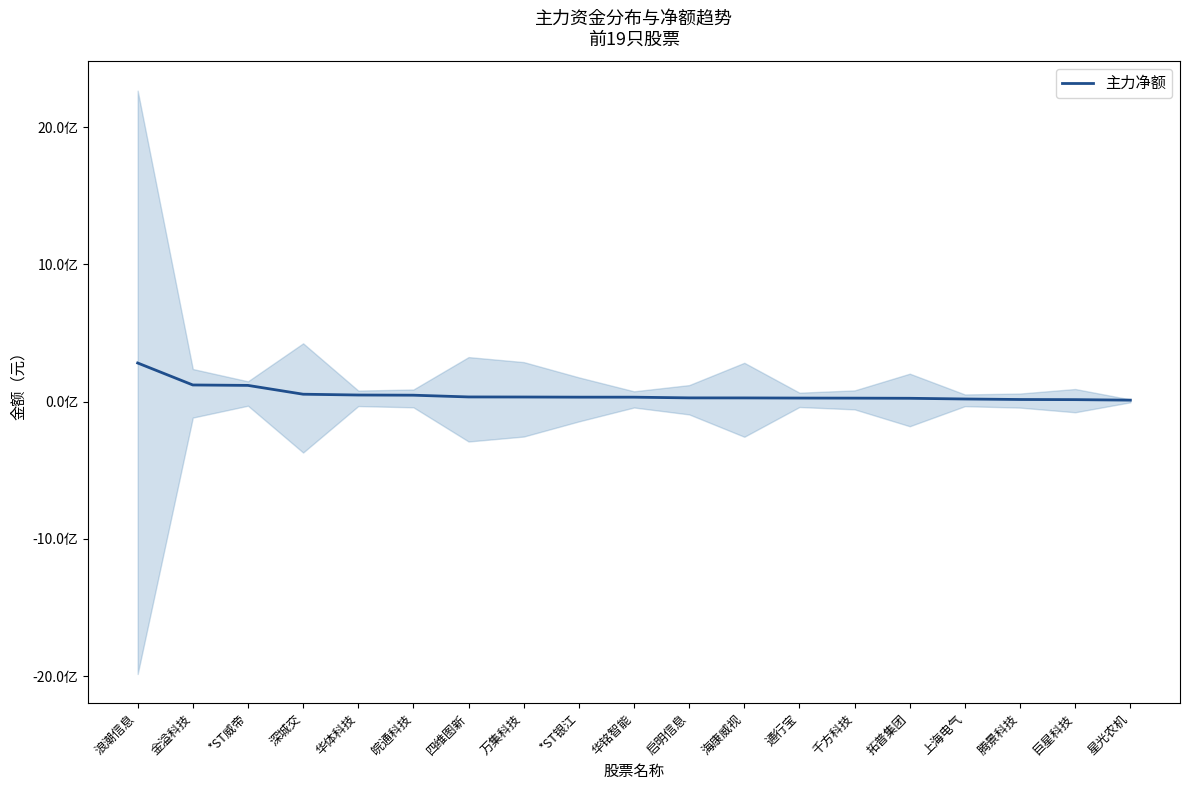

The value at 千方科技 is 13135676. True or false?

False